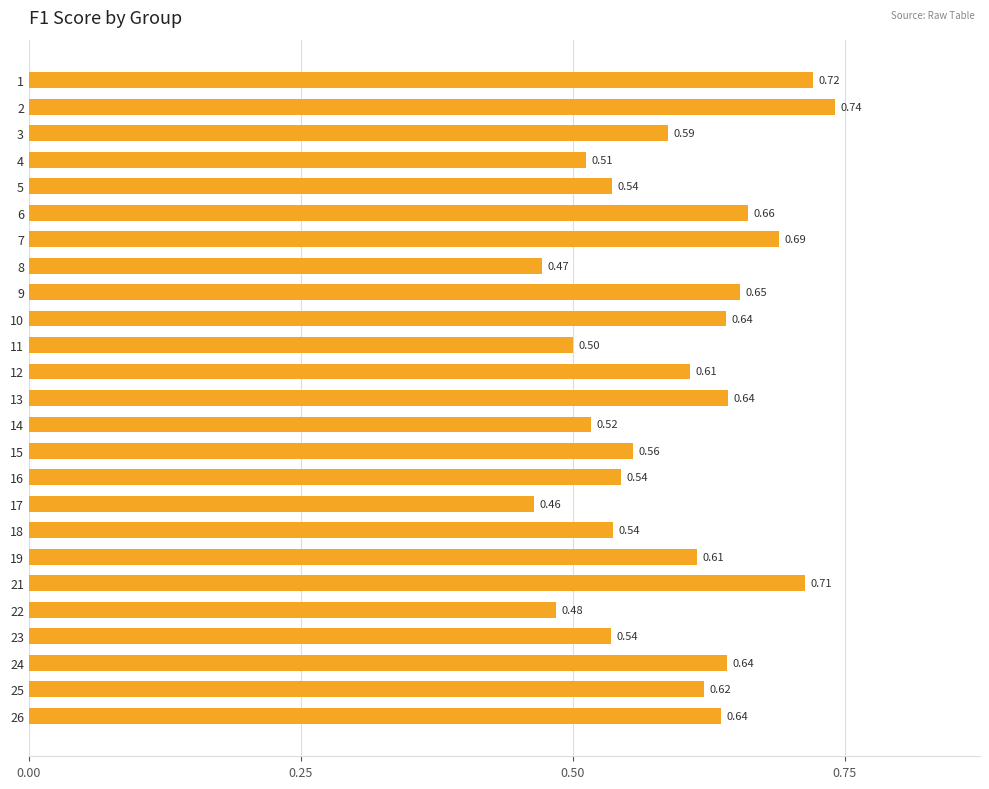

What is the sum of the values at 22 and 13?

1.1